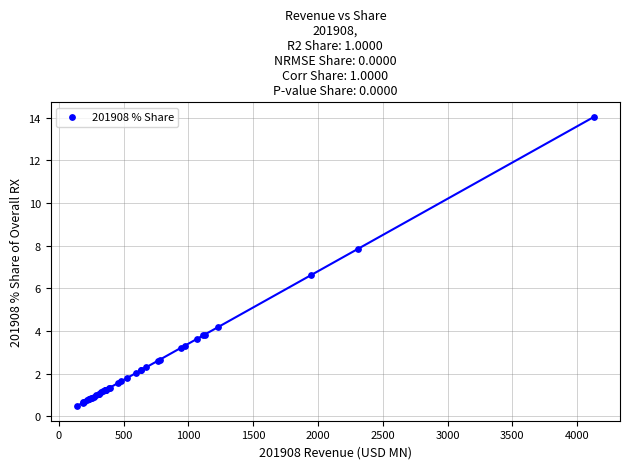

What Y value in the scatter plot is closest to 7?

6.6